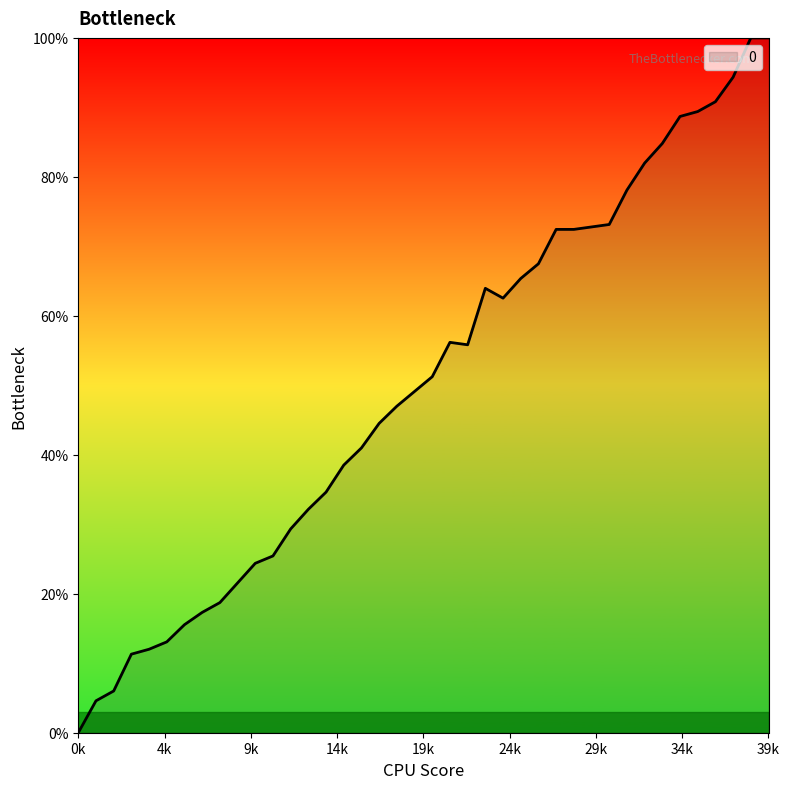

What is the difference between the maximum and minimum values?

100.0